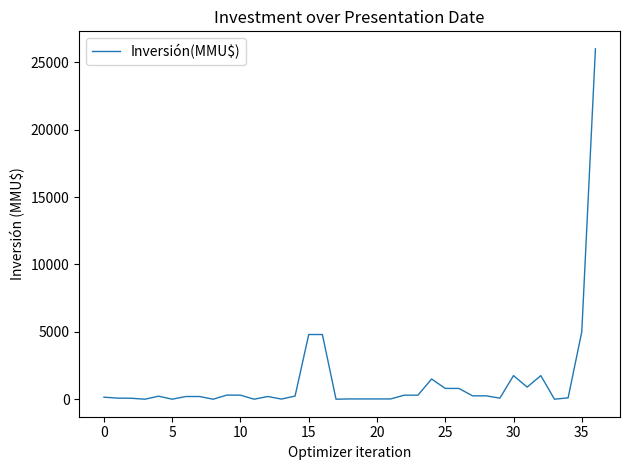

What is the difference between the maximum and minimum values?

26000